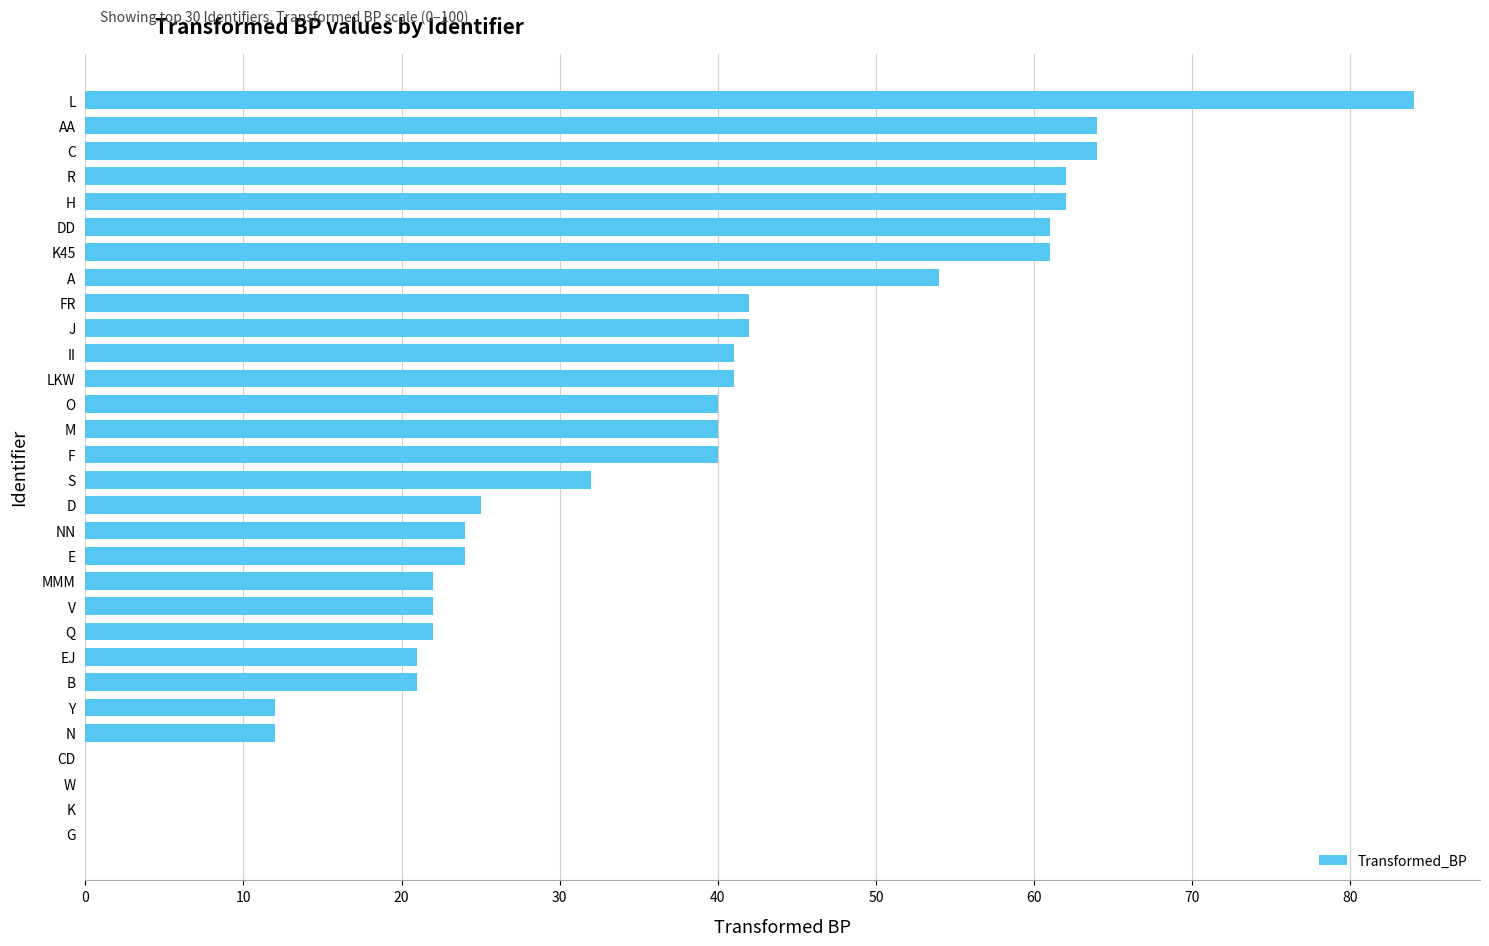

What is the sum of all values?

1035